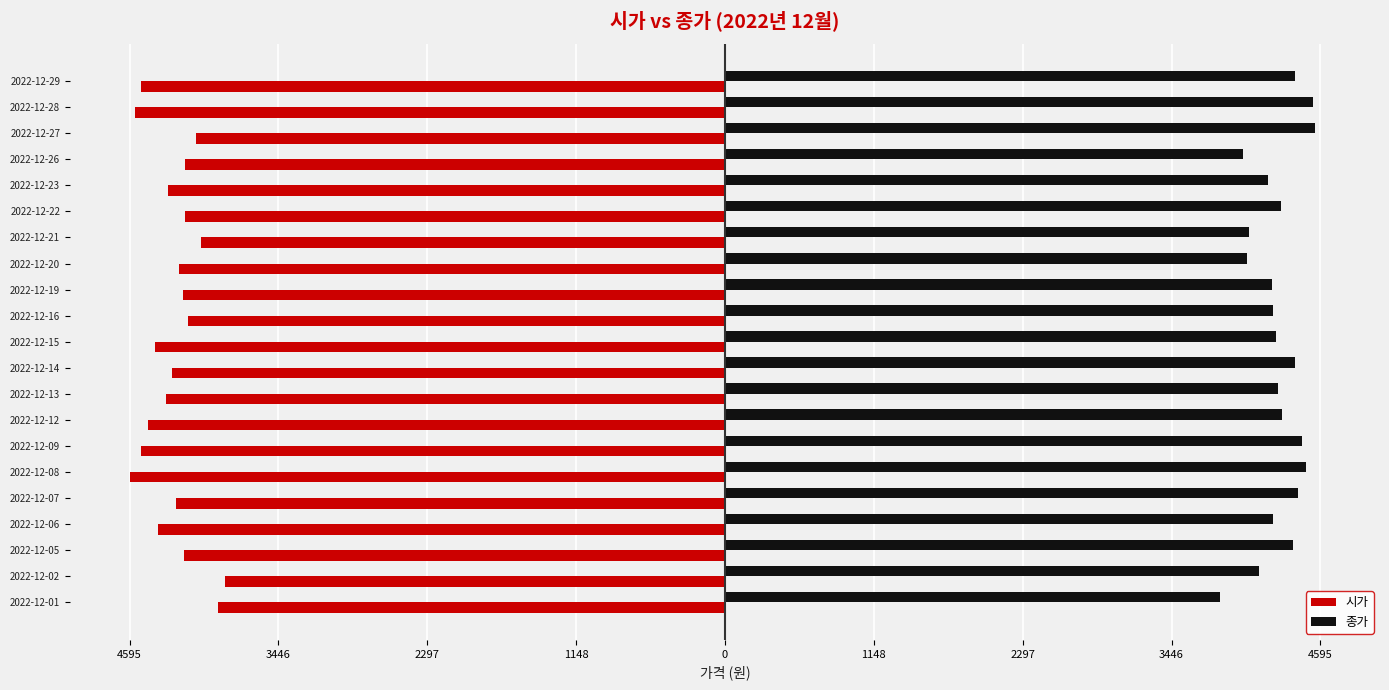

Reading right to left, list all the values displayed in this chart.

시가: -4510	-4555	-4085	-4170	-4300	-4165	-4040	-4210	-4185	-4140	-4395	-4270	-4315	-4450	-4505	-4595	-4240	-4375	-4175	-3860	-3910
종가: 4395	4535	4550	4000	4190	4290	4040	4030	4220	4230	4255	4395	4270	4300	4450	4480	4425	4230	4380	4120	3820